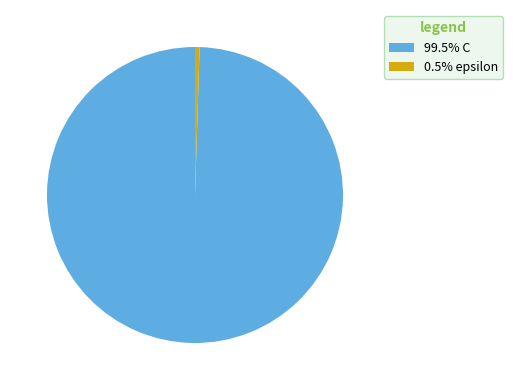

Is there any slice that represents more than half of the pie?

Yes